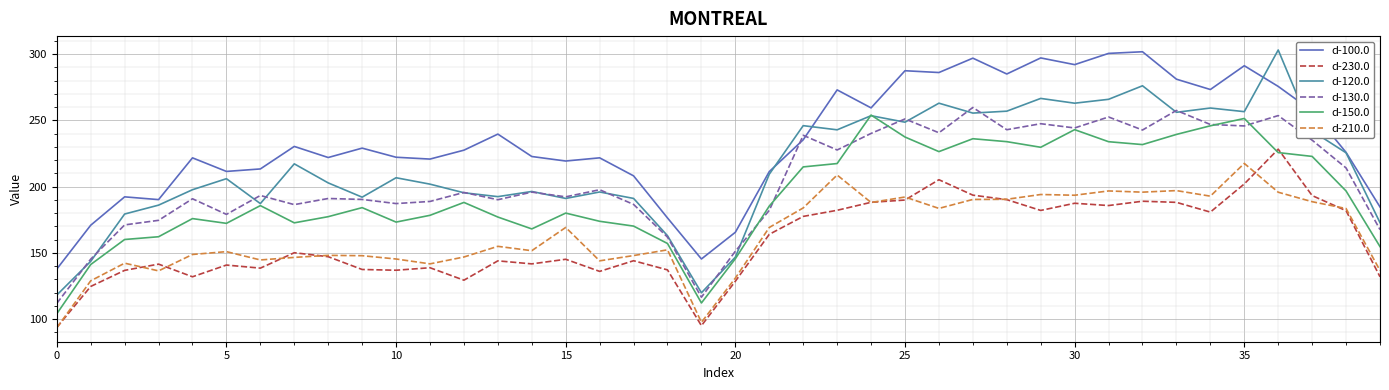

True or false: d-210.0 and d-150.0 intersect in this chart.

False